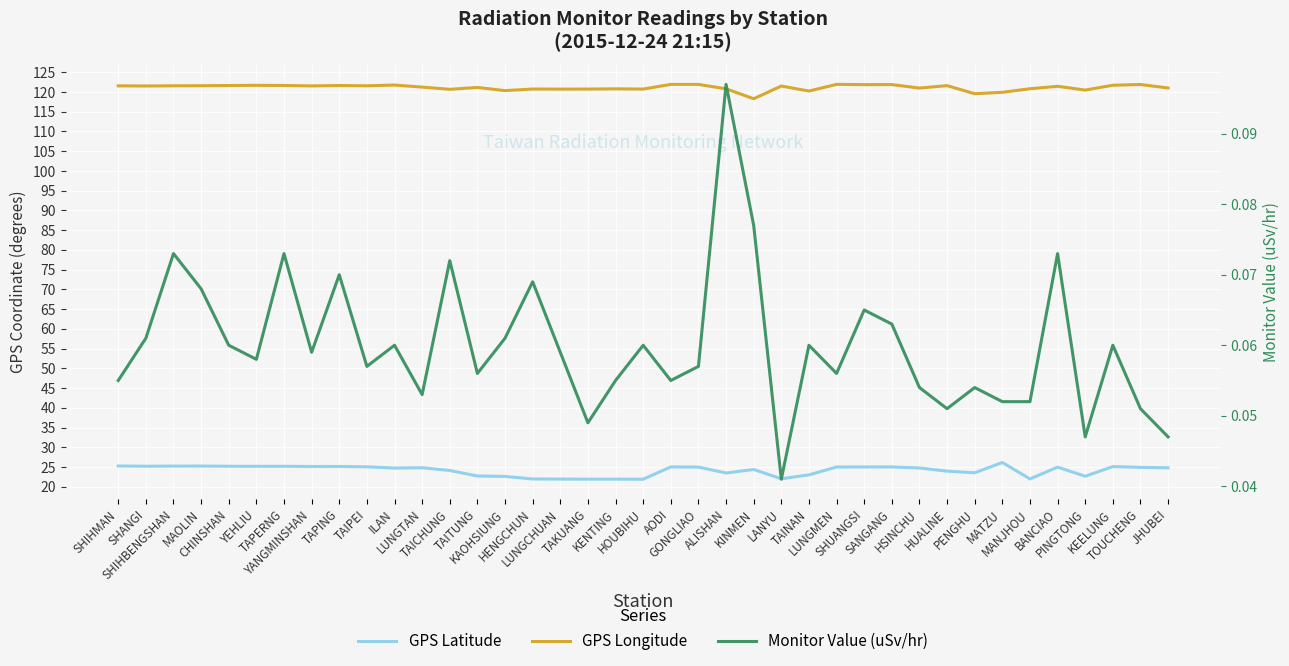

Which category has the highest value in the GPS Latitude series?

MATZU